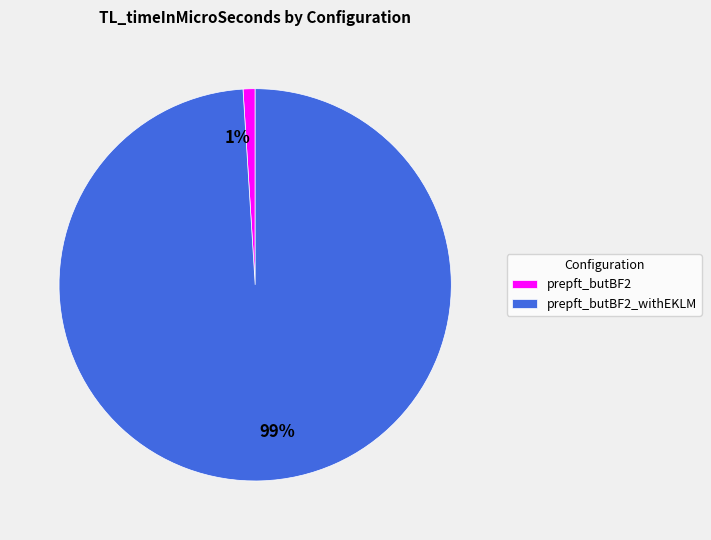

How many segments does this pie chart have?

2